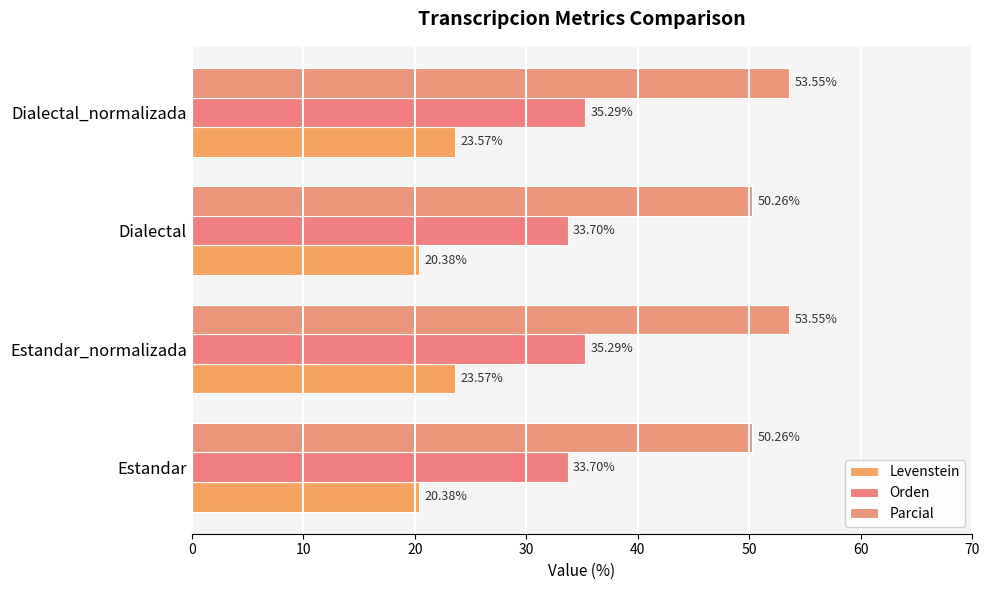

Rank the series by their average value, from lowest to highest.

Levenstein, Orden, Parcial